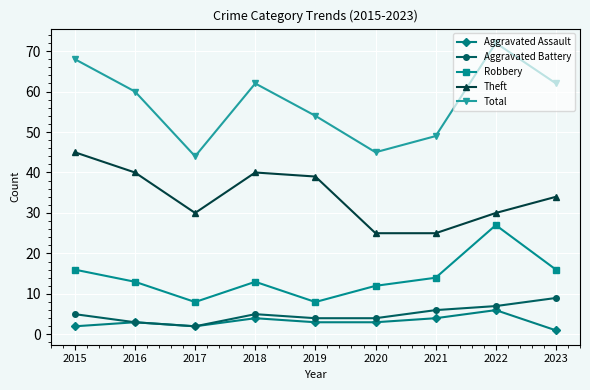

Where does the Theft series first go above 34?

2015